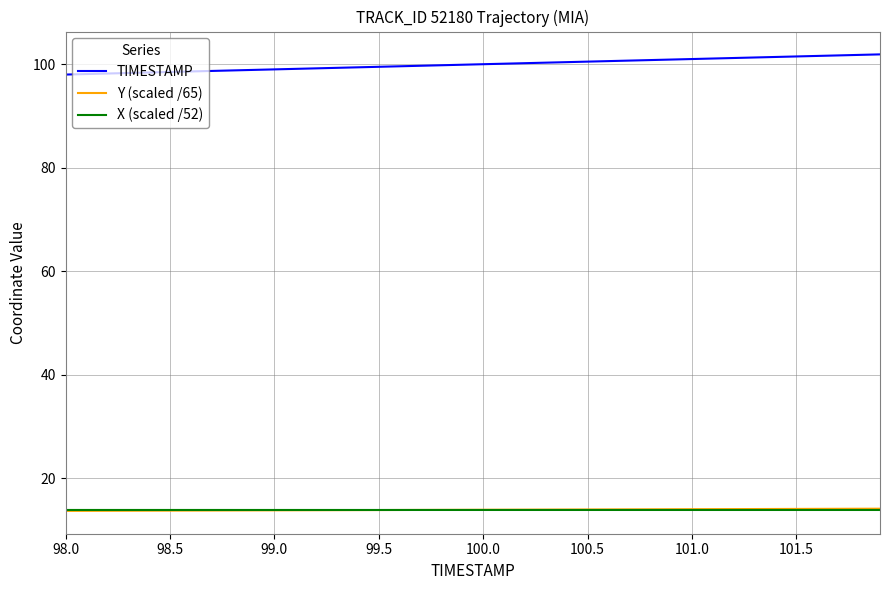

At how many categories does at least one series exceed 69?

40